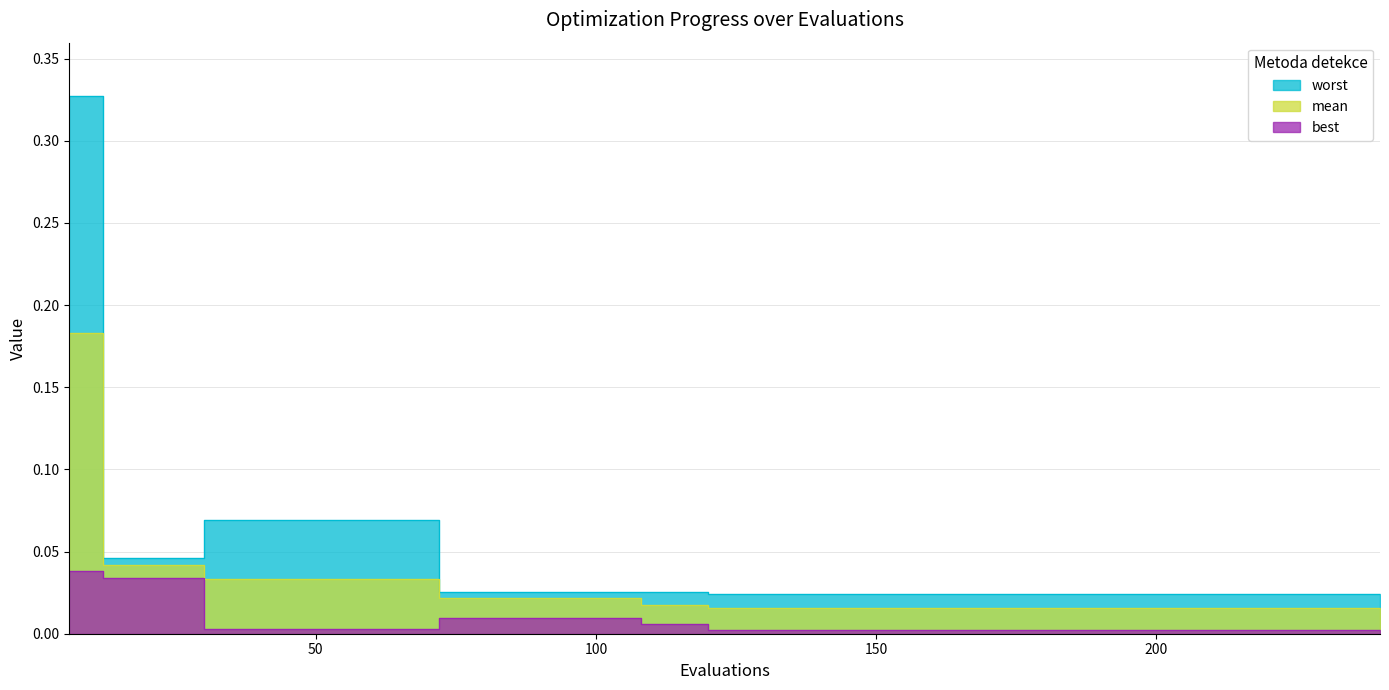

Rank the series at 18 from highest to lowest value.

worst, mean, best